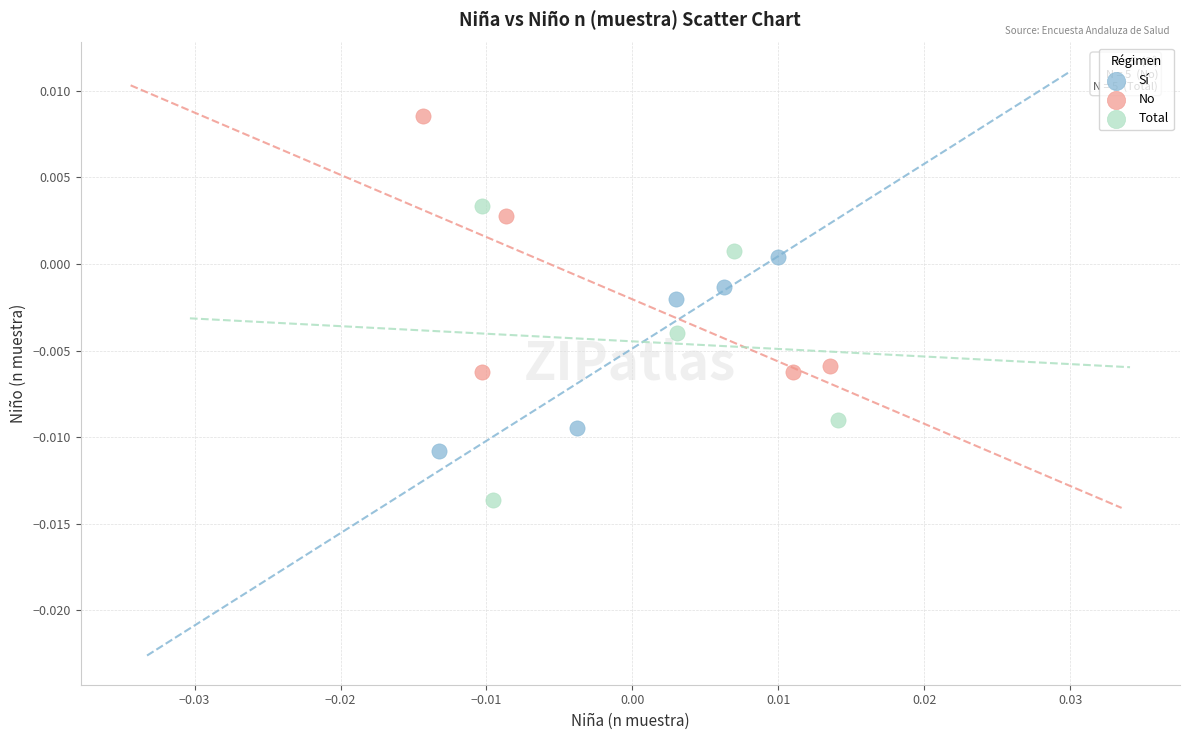

Which series has the largest Y range (max minus min)?

Total